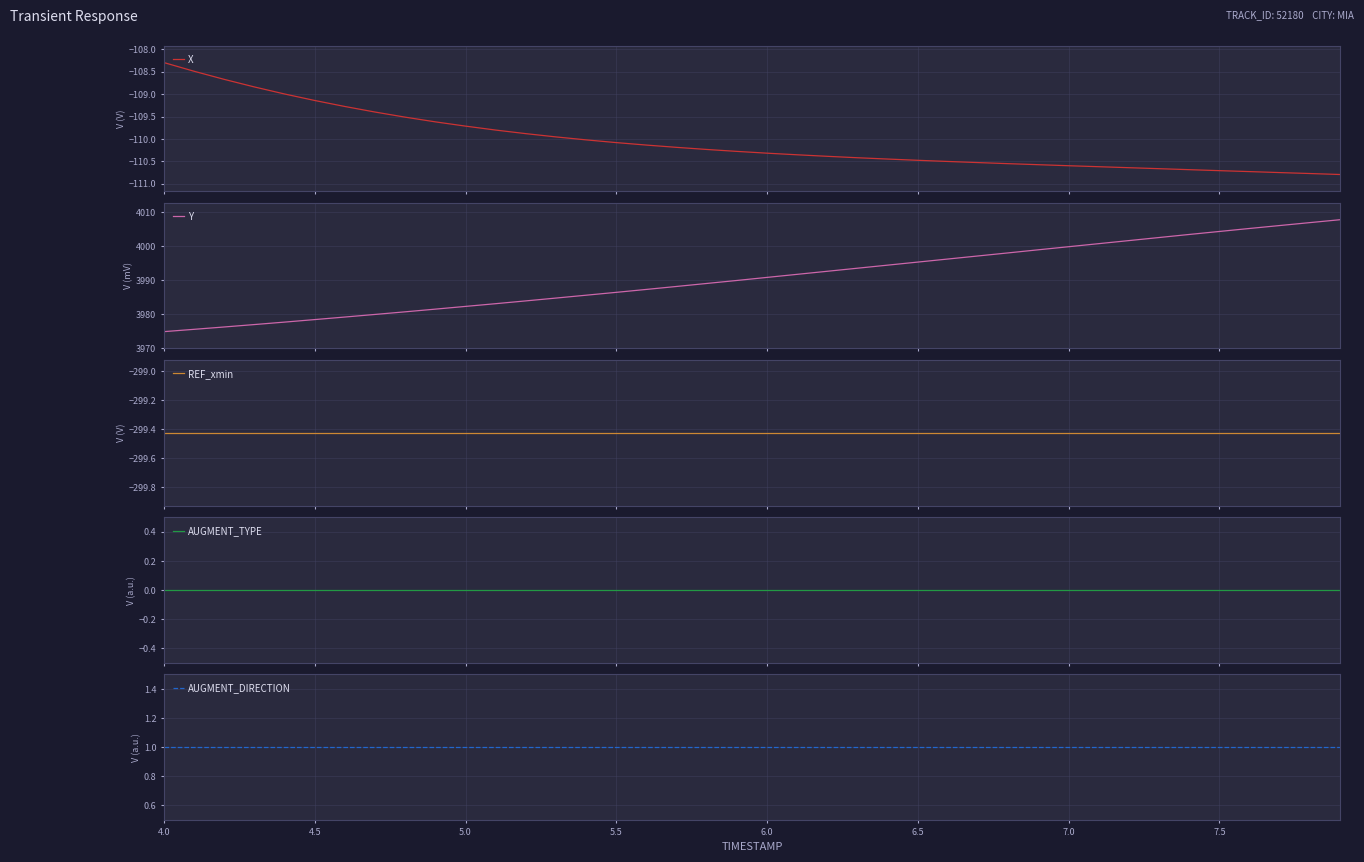

True or false: Y and AUGMENT_DIRECTION cross at least once.

False